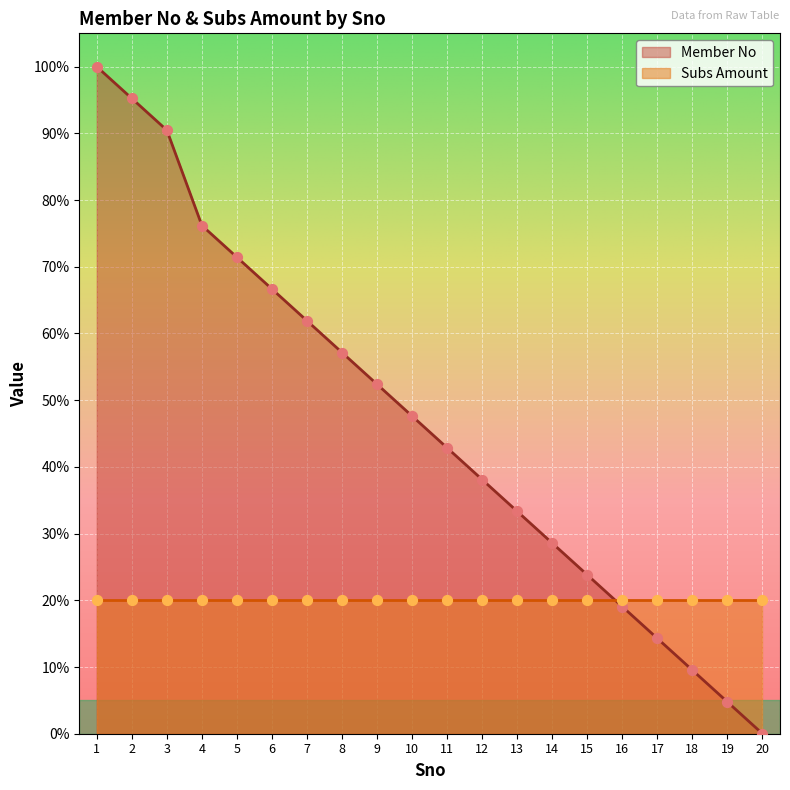

Approximately how many times larger is the value at 8 compared to 16?

3.0